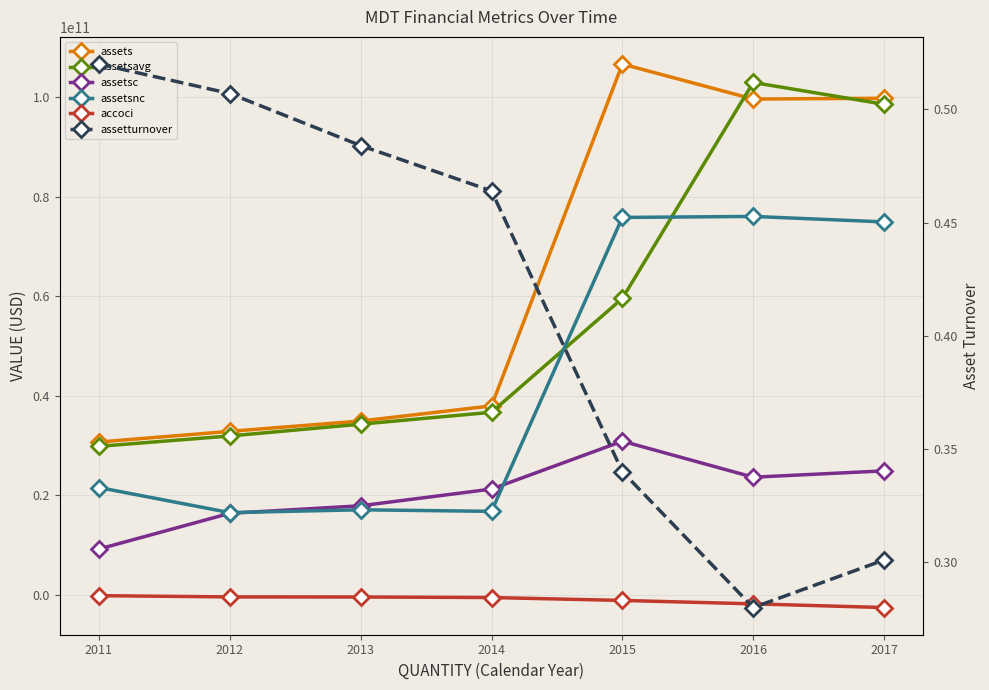

Which series has the largest total across all categories?

assets